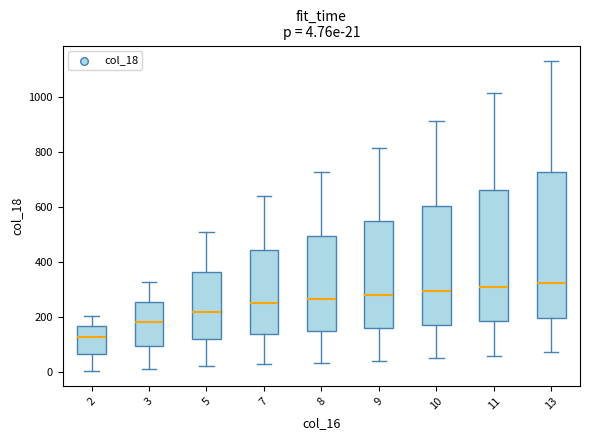

Comparing the boxes themselves (not the whiskers), which one is the tallest?

13